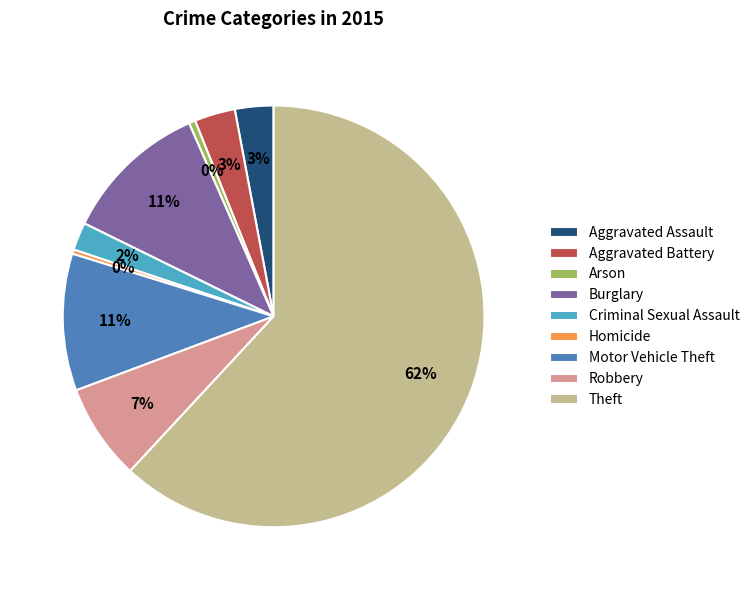

To the nearest percent, what percentage of the pie is Aggravated Battery?

3%